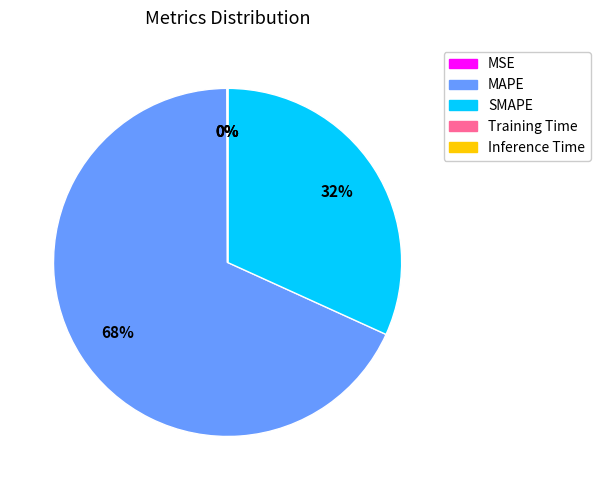

Does any single category account for the majority?

Yes